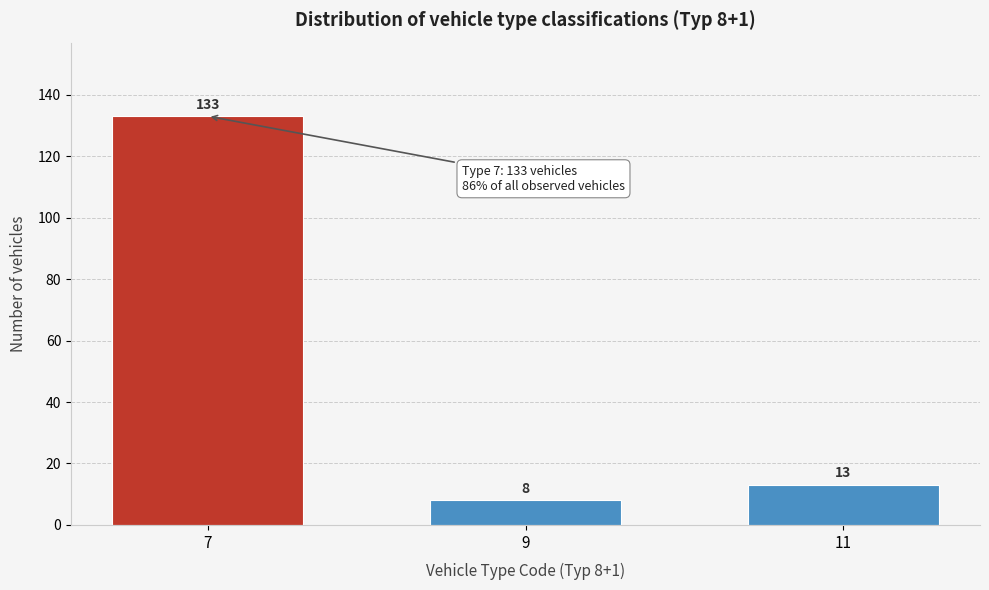

Reading left to right, extract all data points from this chart.

7=133	9=8	11=13